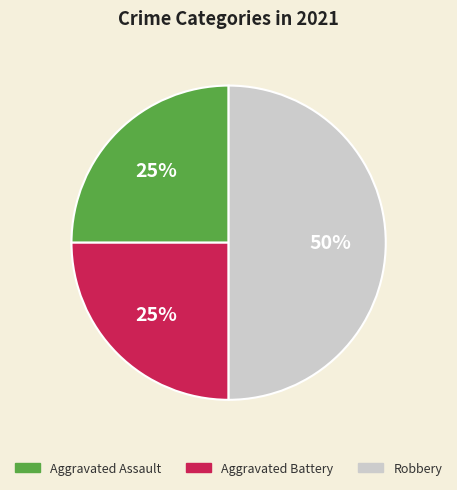

Do Aggravated Assault and Robbery together represent more than half of the pie?

Yes